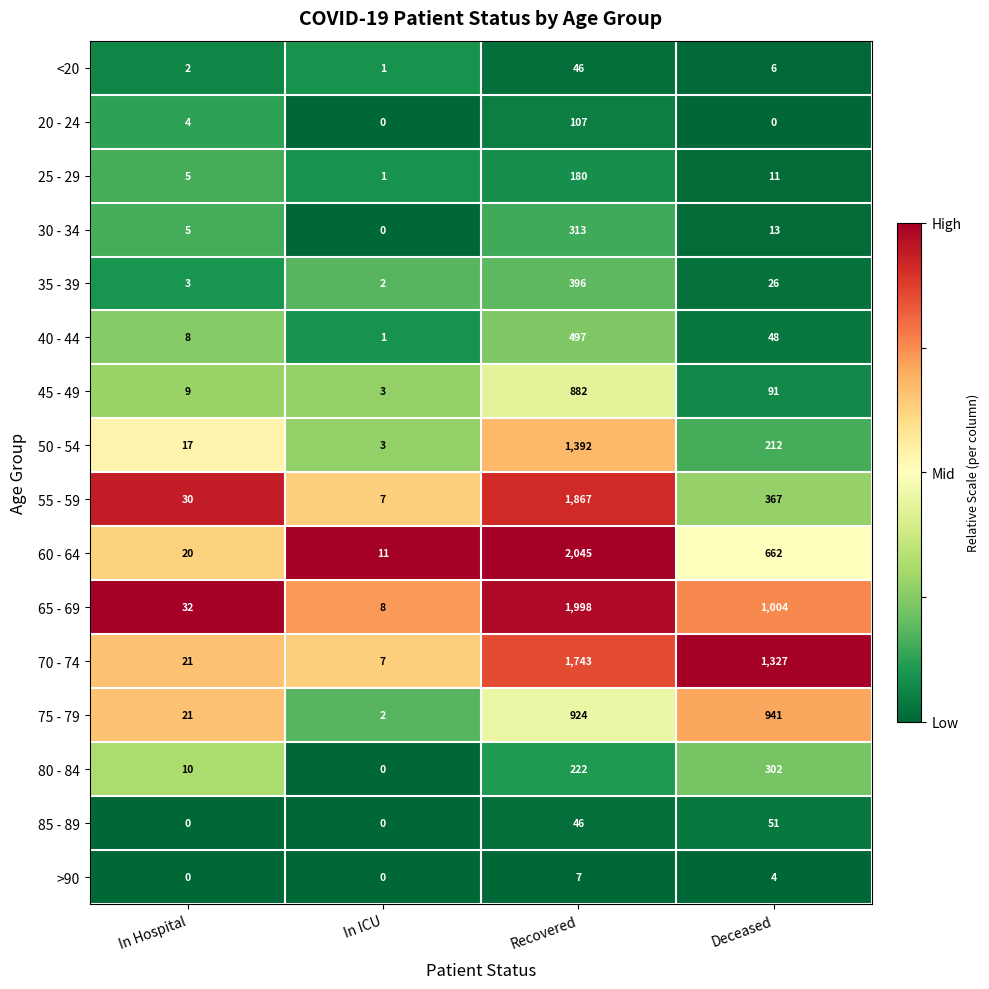

Where does the 35 - 39 series first go above 26?

Recovered